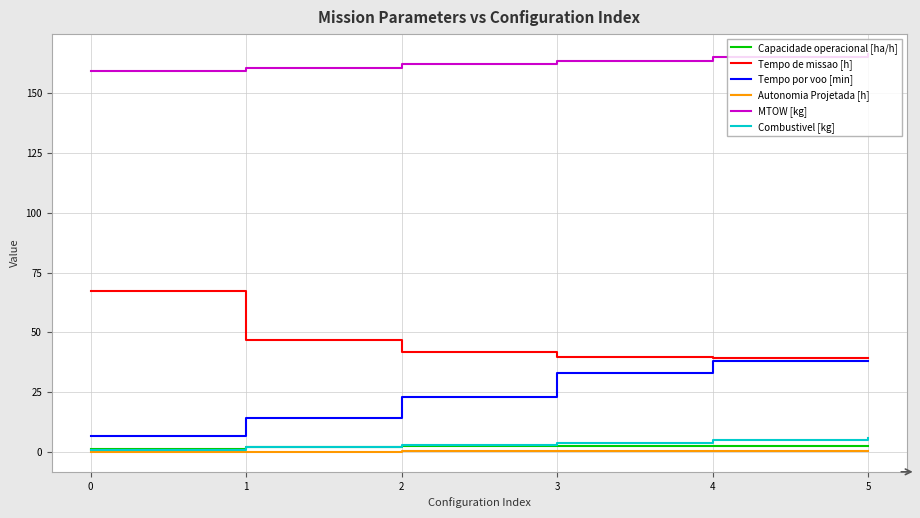

Which series has the largest total across all categories?

MTOW [kg]